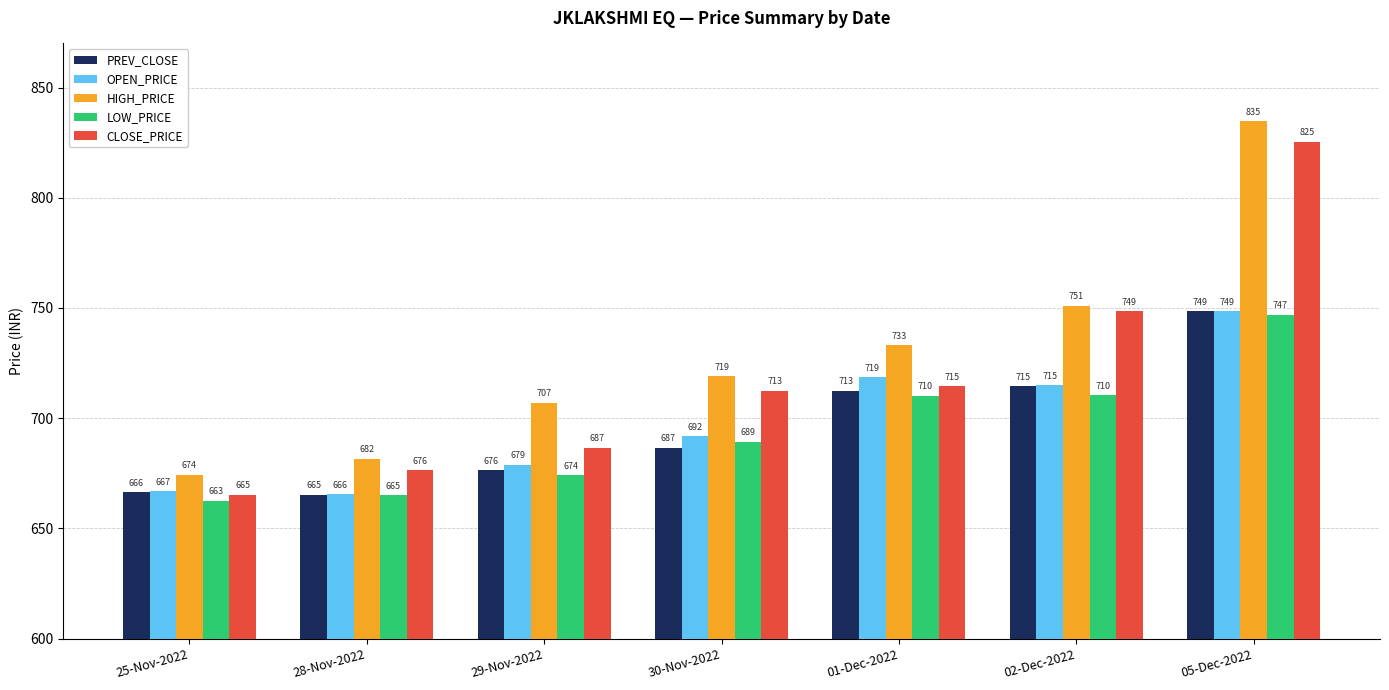

What position from the left is 28-Nov-2022?

2